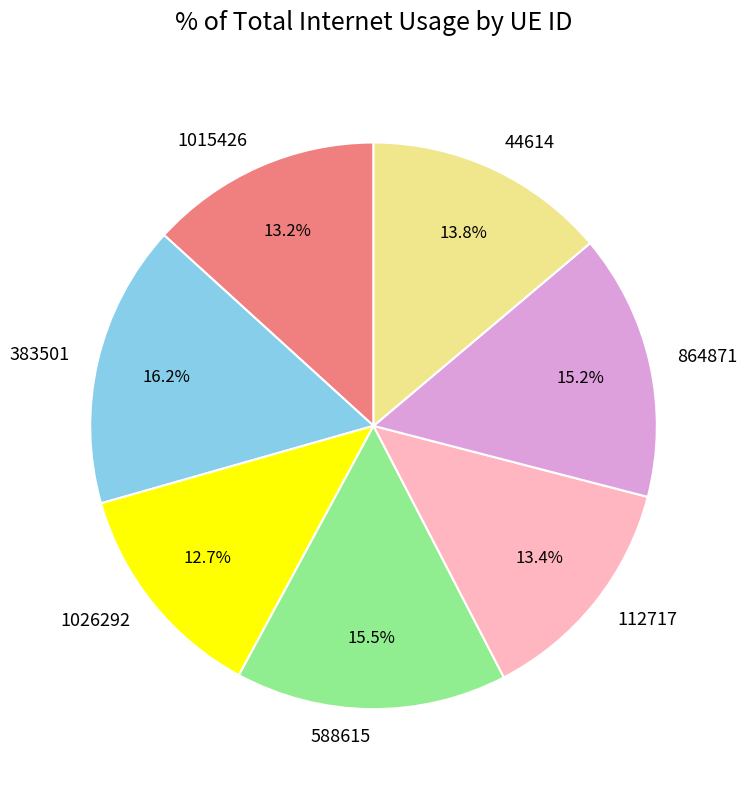

Does 112717 account for over 50% of the chart?

No